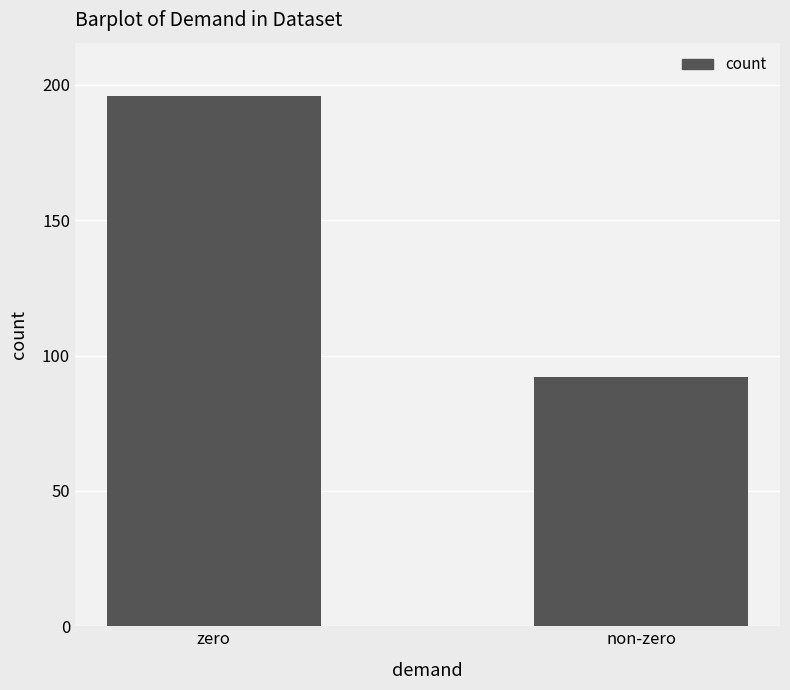

The value at zero is 196. True or false?

True